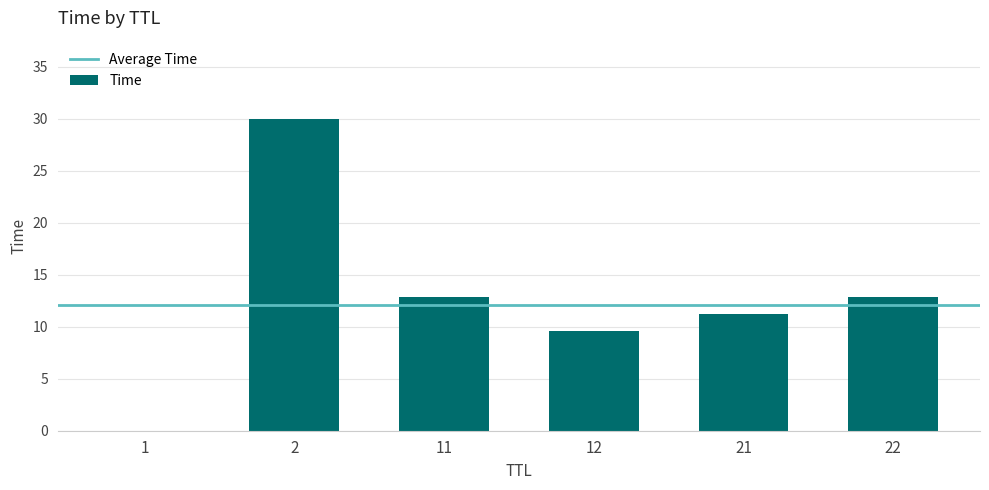

What is the sum of all values?

76.5